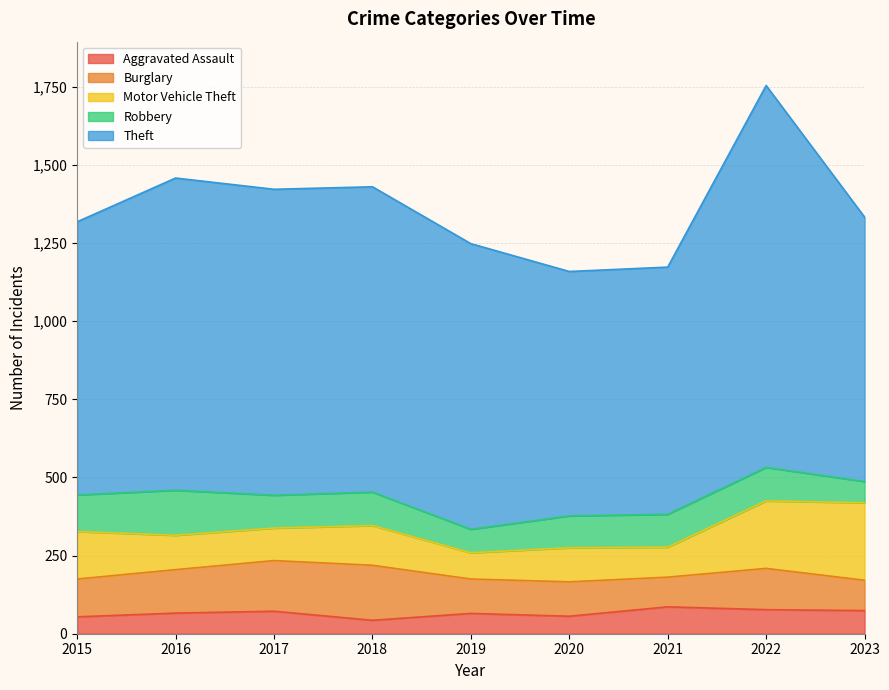

True or false: Burglary has a value of 176 at 2018.

True